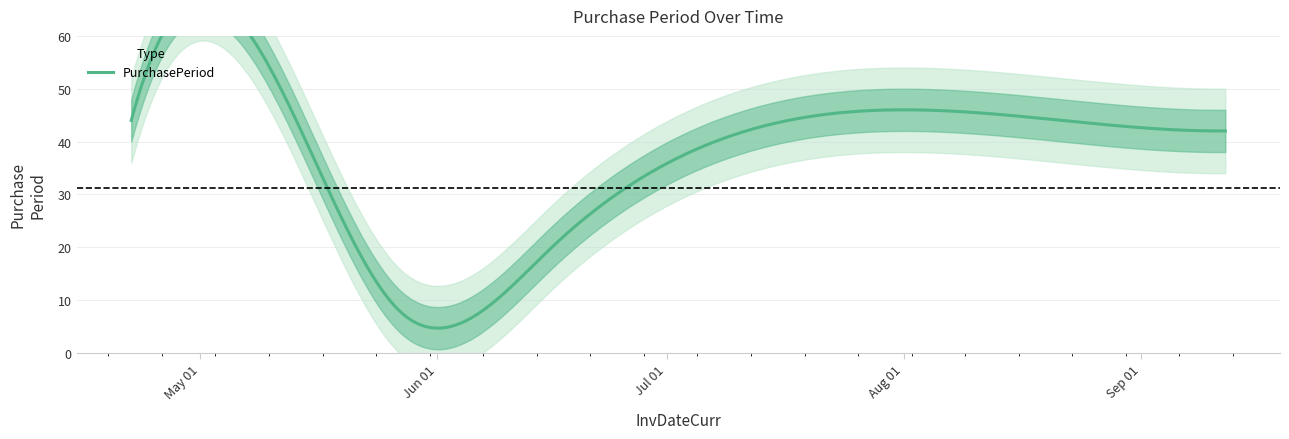

Reading left to right, transcribe all the data shown in this chart.

2016-04-22=44	2016-05-19=27	2016-05-27=8	2016-06-16=20	2016-08-01=46	2016-09-12=42